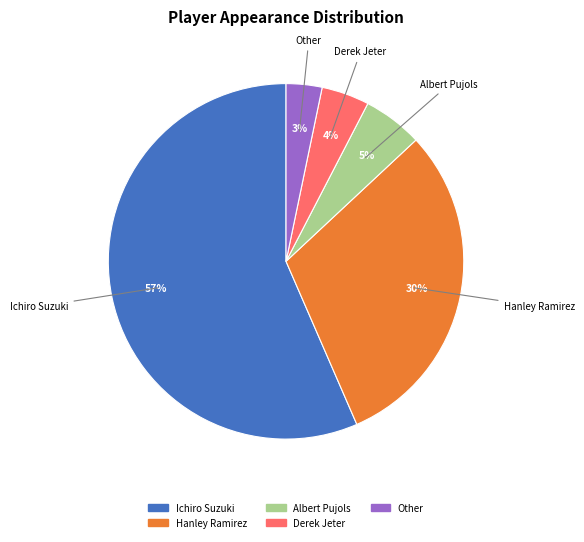

To the nearest percent, what is the average slice percentage?

20%